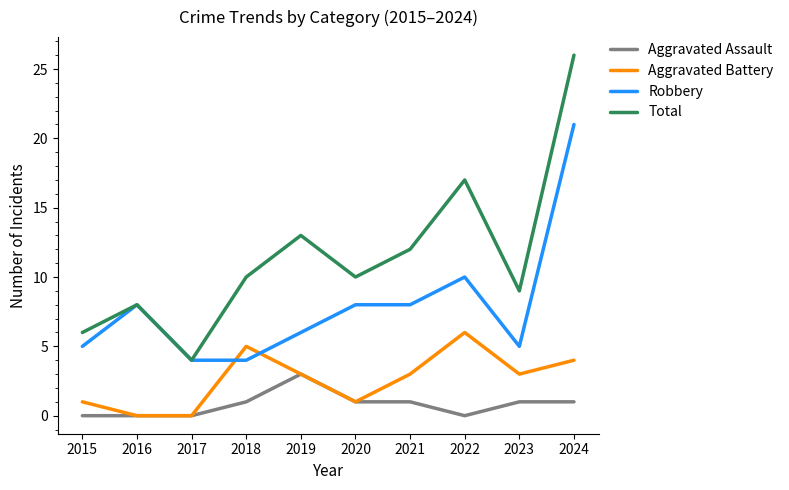

True or false: Robbery and Aggravated Assault intersect in this chart.

False